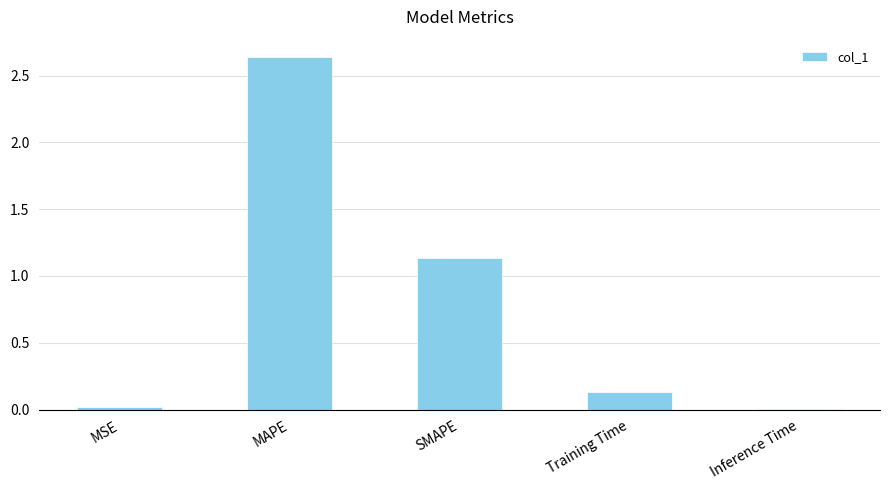

Between Inference Time and MAPE, which is larger?

MAPE